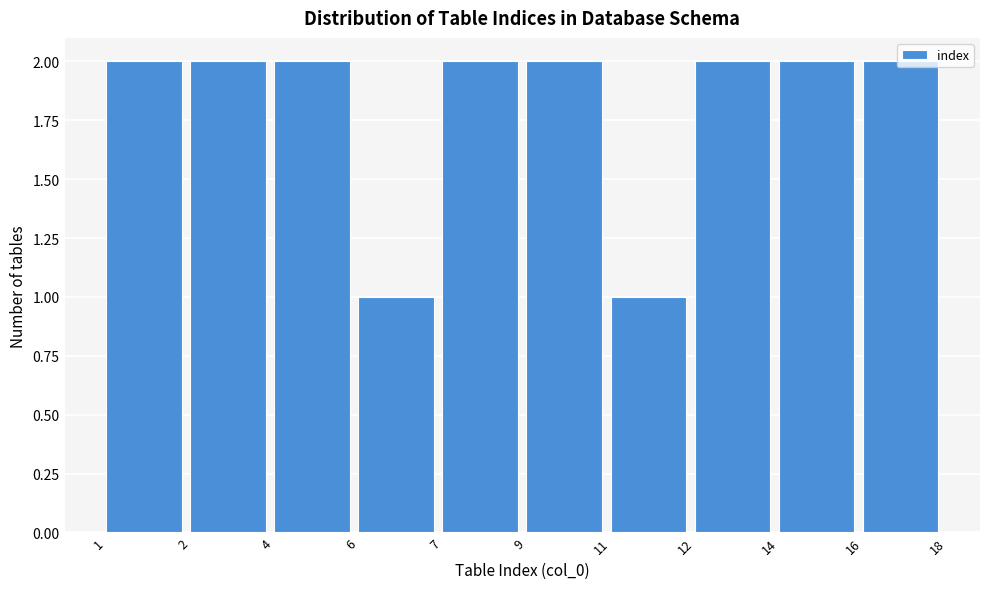

What is the sum of the values at 4 and 9?

4